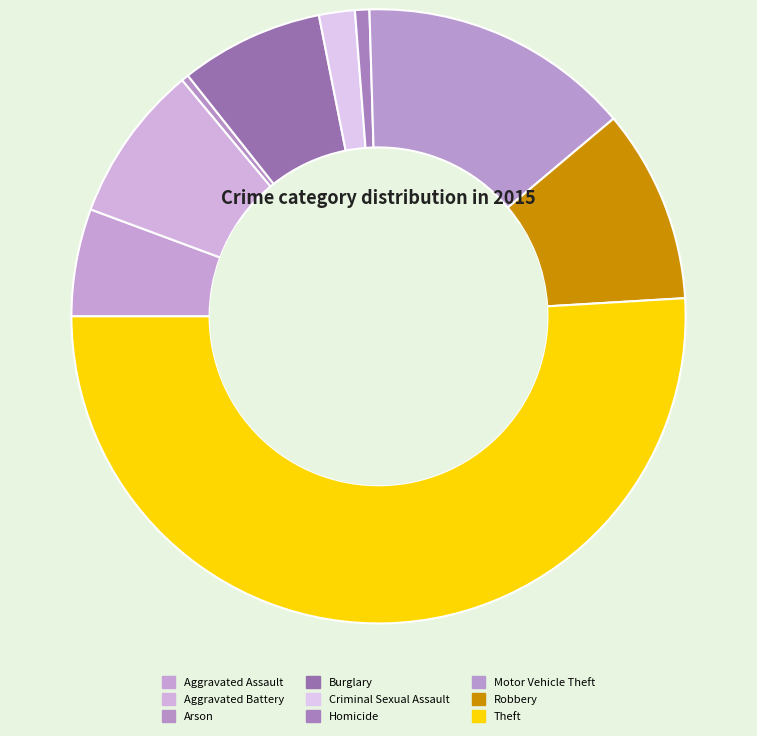

What is the change in value from Homicide to Theft?

+133